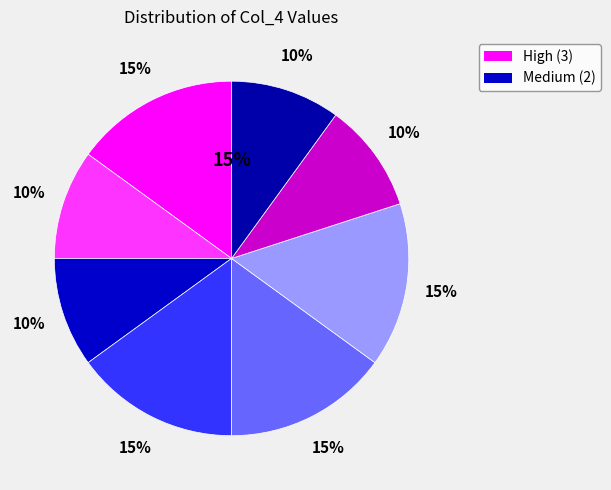

Count the number of slices in the pie.

8